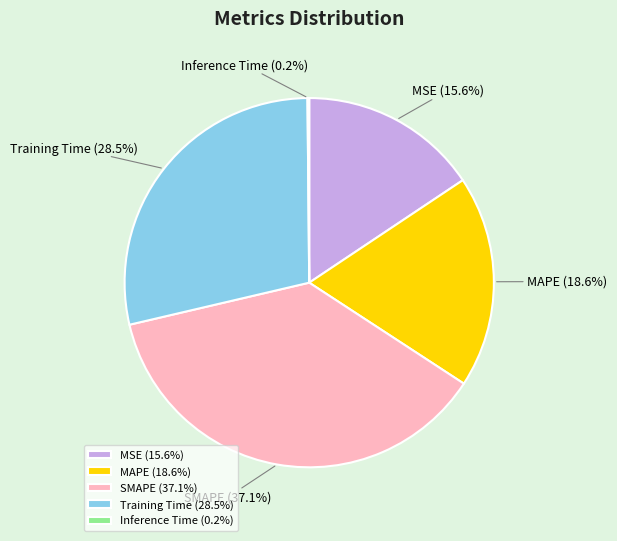

Which category has the biggest portion of the pie?

SMAPE